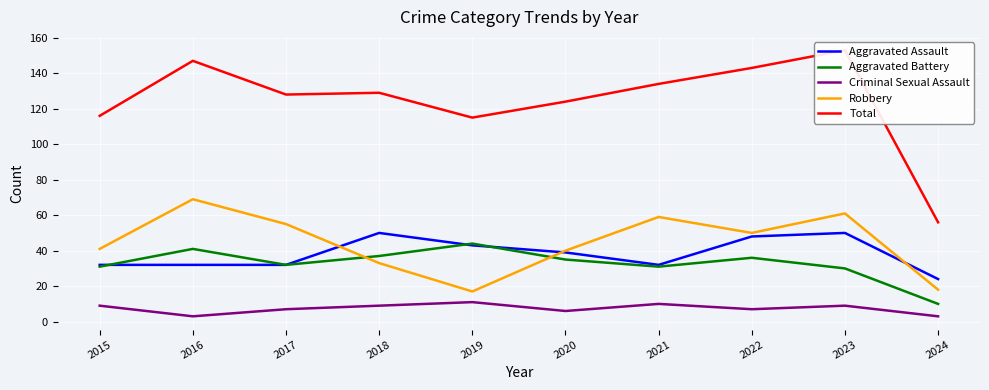

After their last crossing, which series has the higher values: Aggravated Battery or Robbery?

Robbery